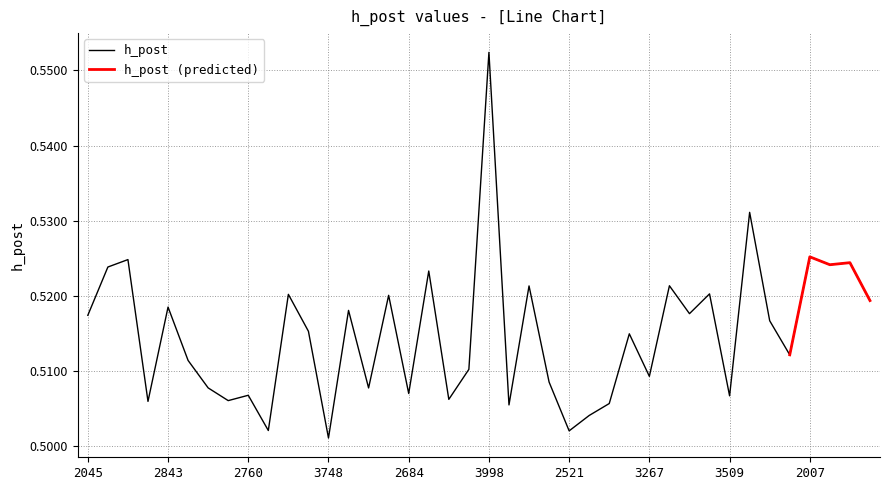

Reading left to right, list all the values displayed in this chart.

0.5	0.5	0.5	0.5	0.5	0.5	0.5	0.5	0.5	0.5	0.5	0.5	0.5	0.5	0.5	0.5	0.5	0.5	0.5	0.5	0.6	0.5	0.5	0.5	0.5	0.5	0.5	0.5	0.5	0.5	0.5	0.5	0.5	0.5	0.5	0.5	0.5	0.5	0.5	0.5